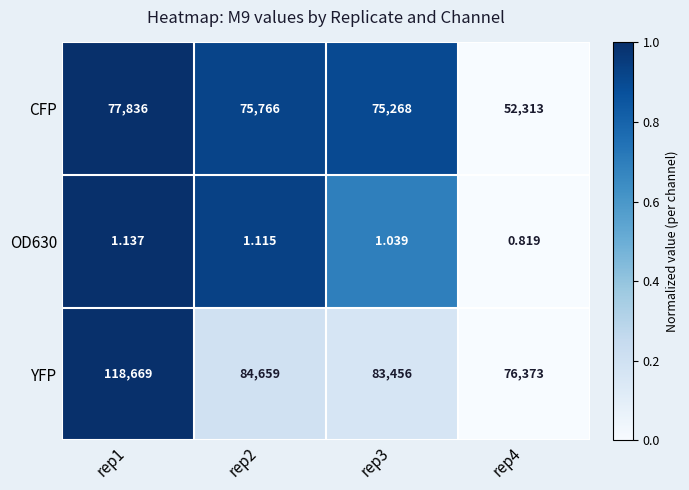

How many data points in OD630 are above 1?

3